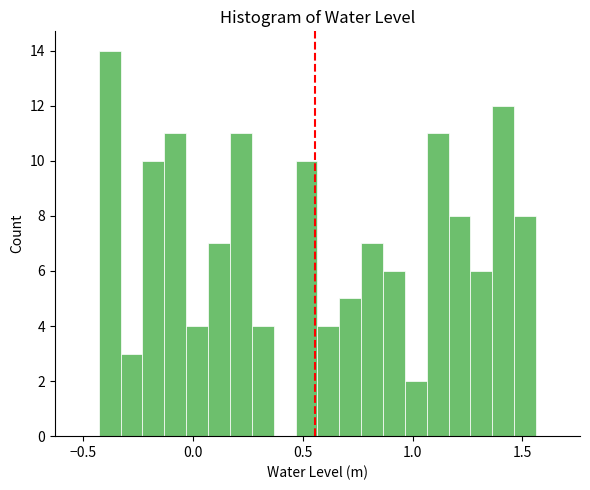

Around what value on the x-axis is the tallest bar? Give the approximate position of its centre, as read against the axis.

-0.40